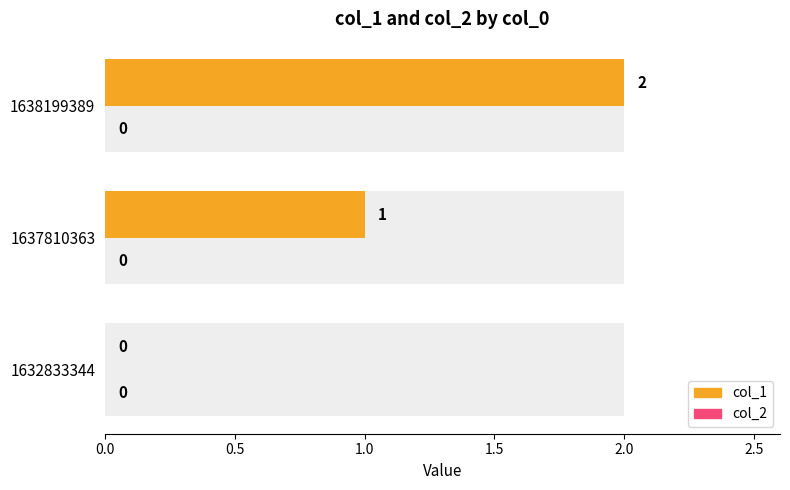

How many categories are shown in the chart?

3